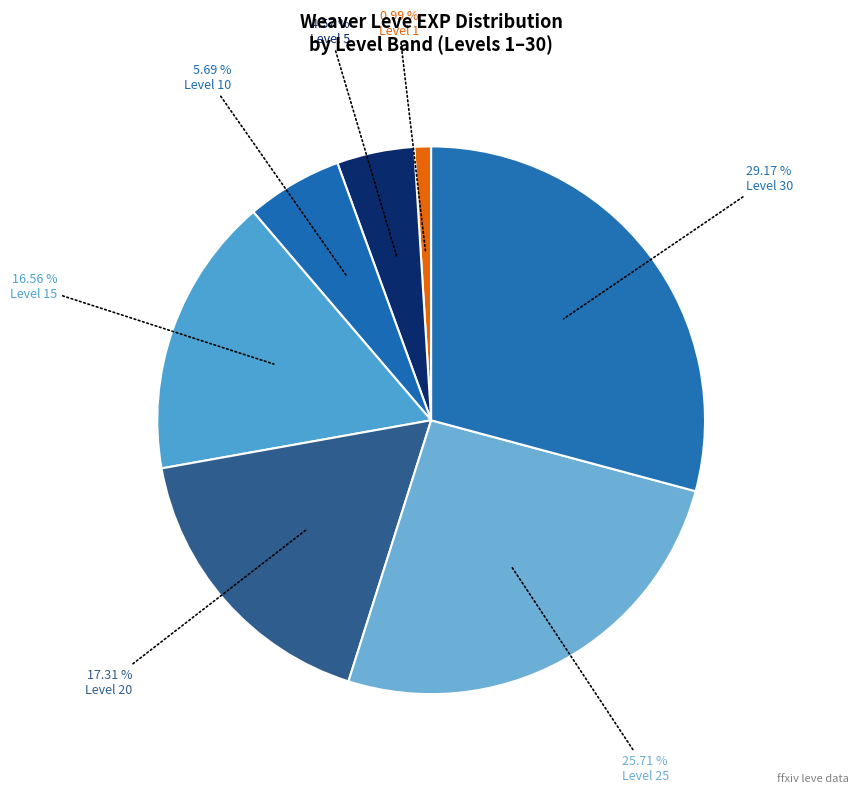

Count the number of slices in the pie.

7